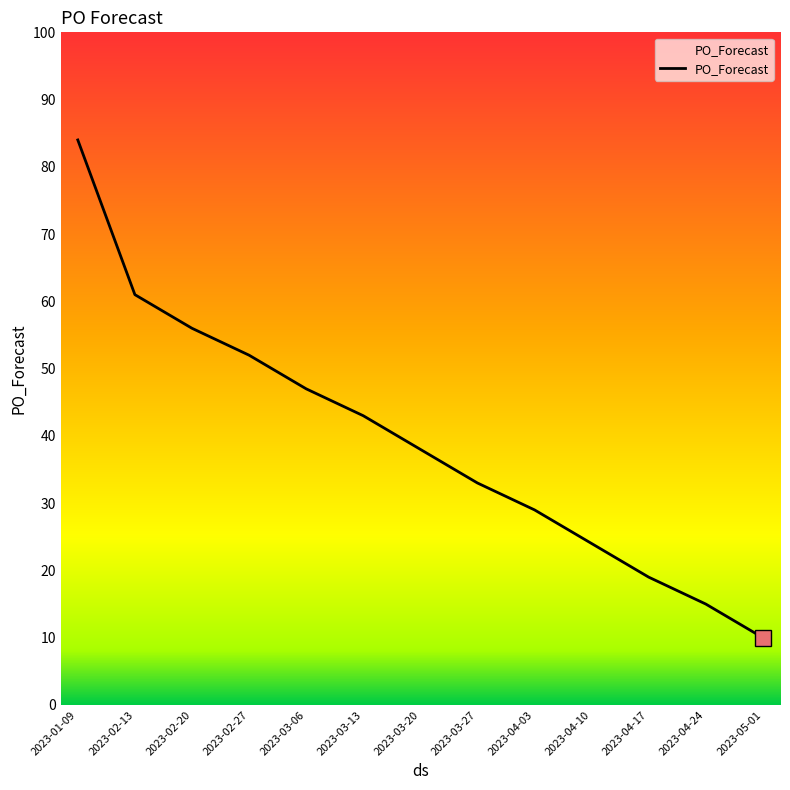

What is the sum of the values at 2023-04-24 and 2023-01-09?

99